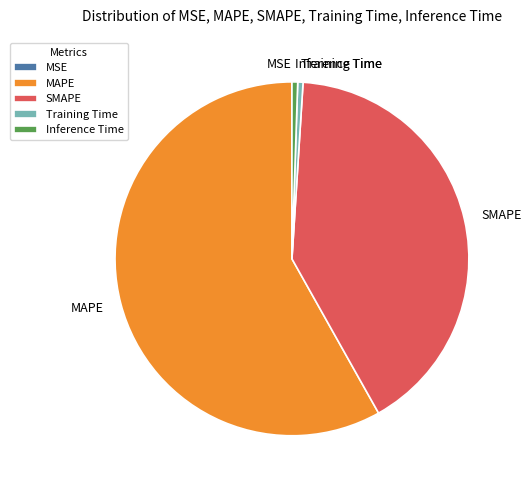

Combined, do MAPE and Training Time account for over 50%?

Yes